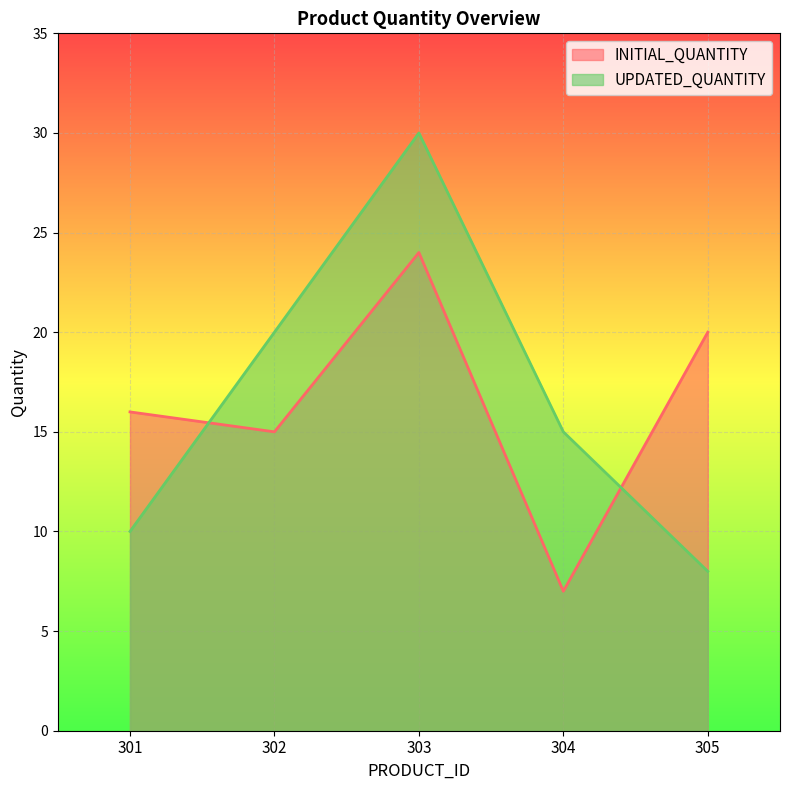

Which category has the lowest value across all series?

304